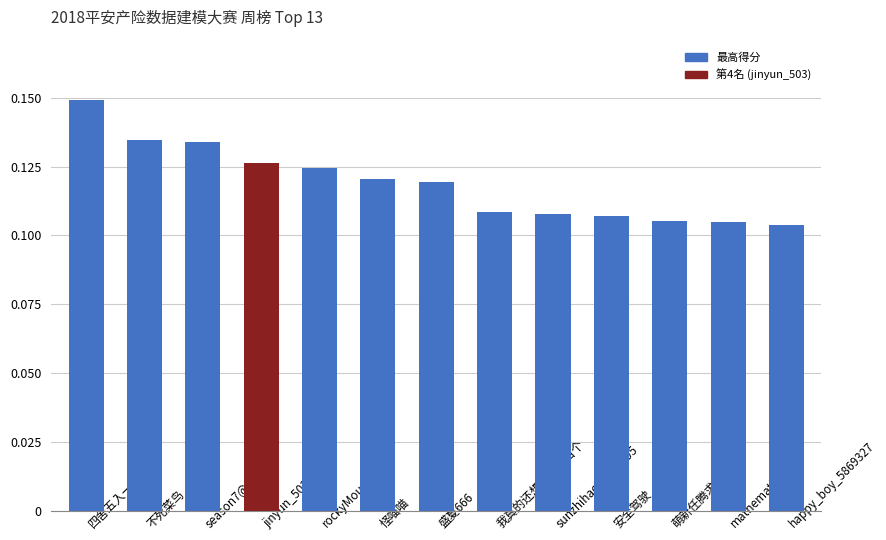

At which category does the chart reach its peak across all series?

四舍五入一个亿